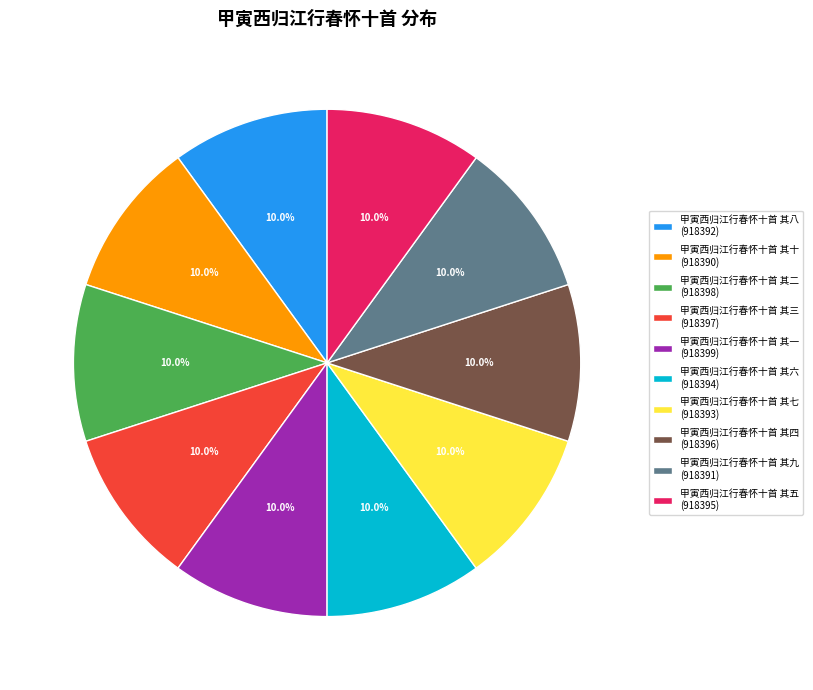

Approximately how many times larger is the value at 甲寅西归江行春怀十首 其二 (918398) compared to 甲寅西归江行春怀十首 其八 (918392)?

1.0